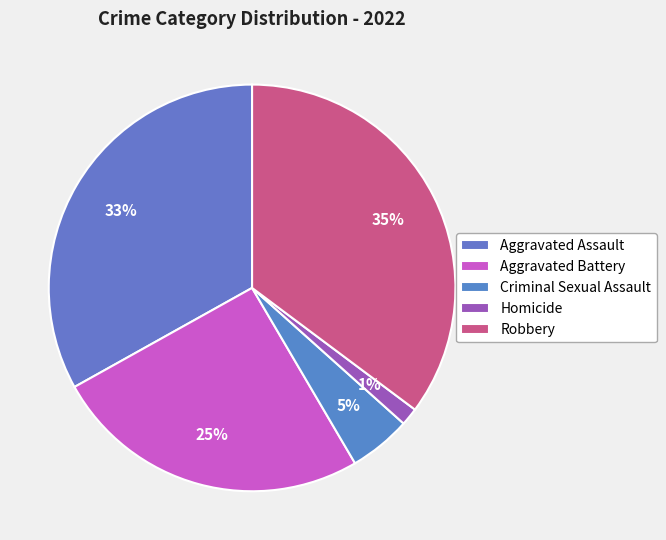

To the nearest percent, what portion does Criminal Sexual Assault represent?

5%